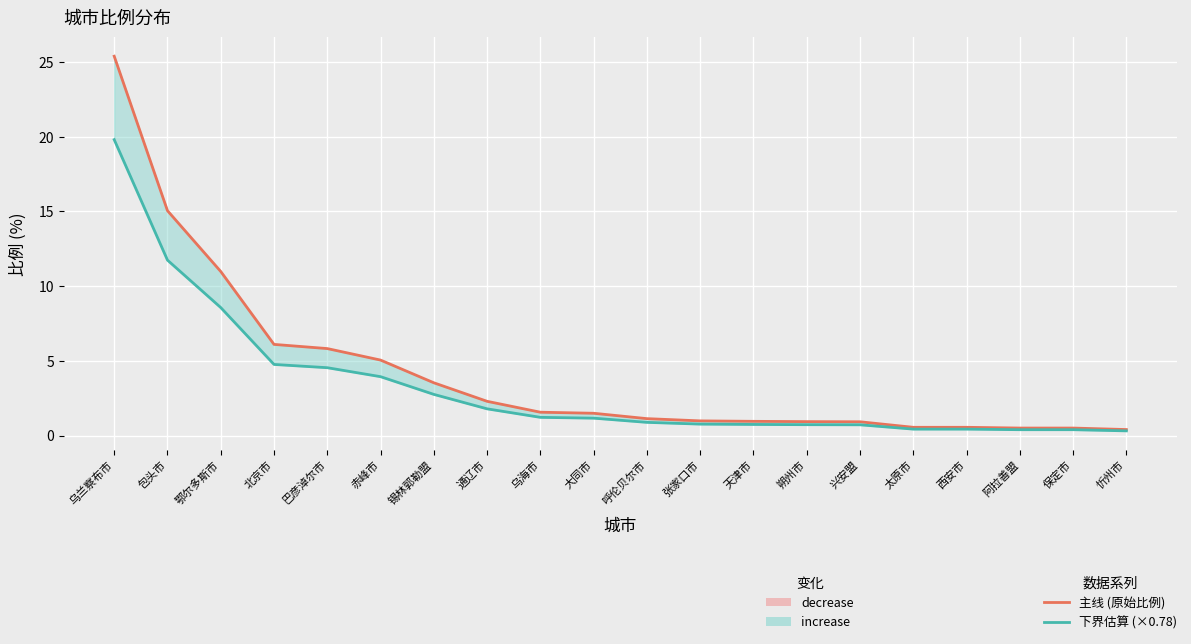

True or false: 比例 (主线) has a value of 1.3 at 锡林郭勒盟.

False